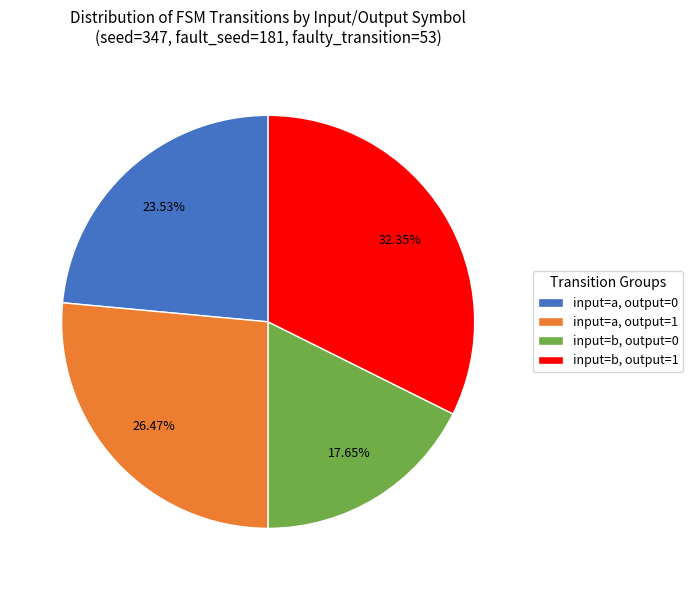

Which category has the smallest portion of the pie?

input=b, output=0